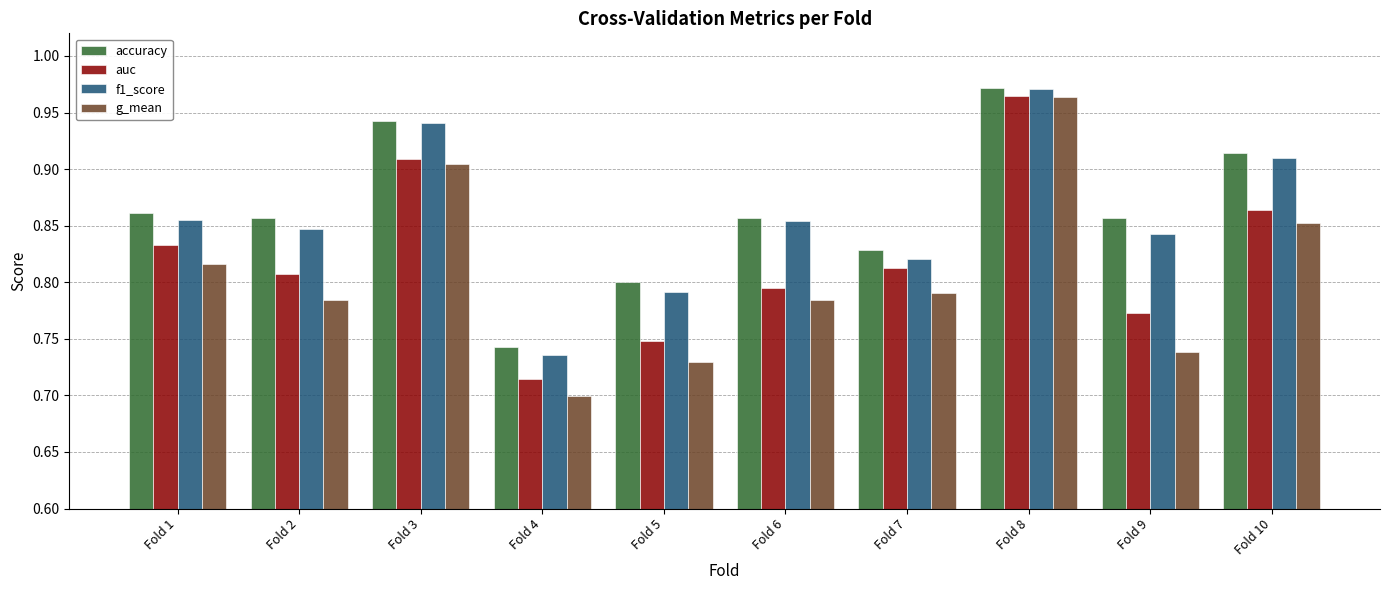

How many bars are there in each group?

4